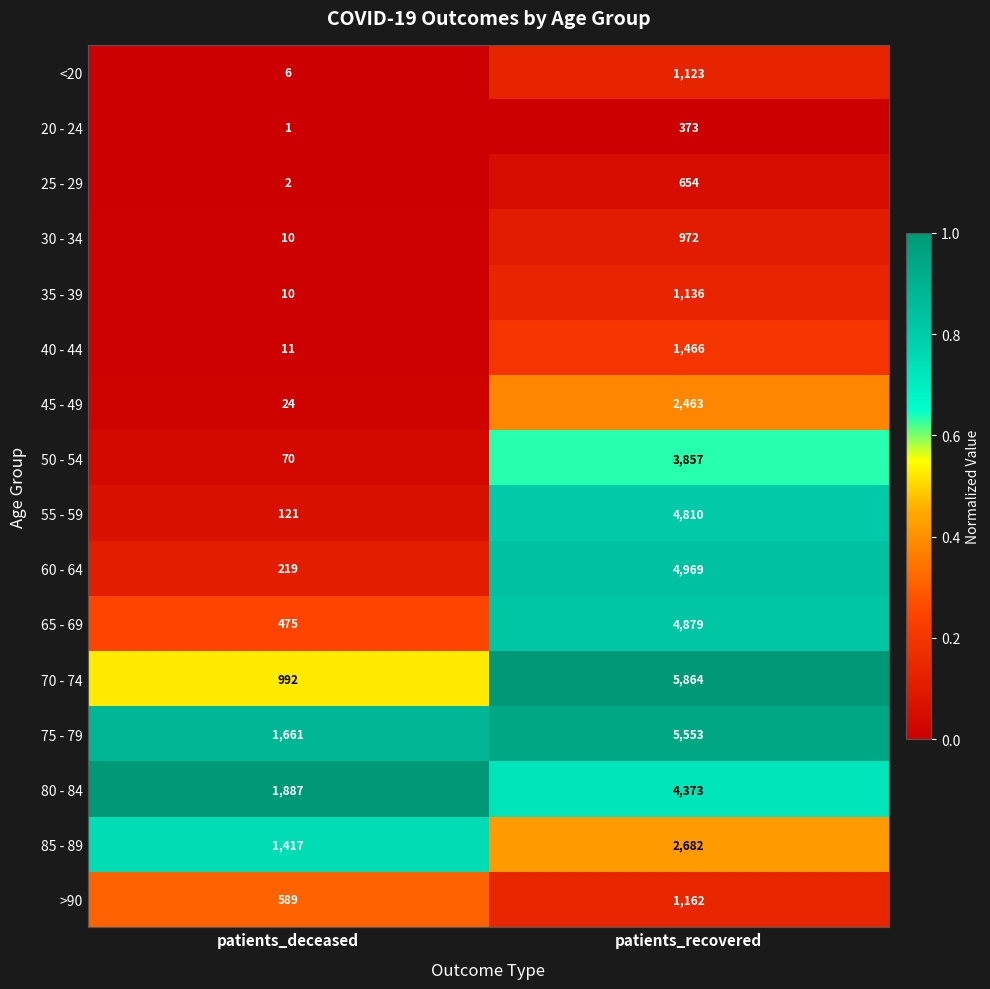

Which series has the widest spread of values?

70 - 74